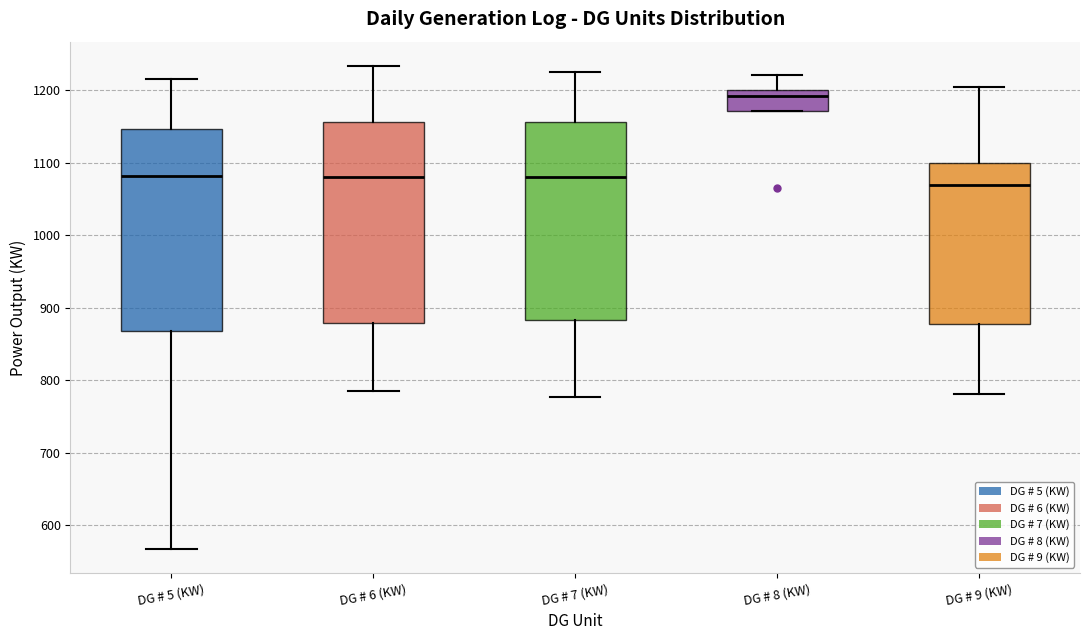

Reading left to right, read every box against the y-axis: the position of its median line, the range the box covers, and the ends of its whiskers. The values are not printed on the chart, so give them approximately, as read against the axis.

DG # 5 (KW): median 1080, box 870 to 1150, whiskers 570 to 1220
DG # 6 (KW): median 1080, box 880 to 1160, whiskers 790 to 1230
DG # 7 (KW): median 1080, box 880 to 1160, whiskers 780 to 1230
DG # 8 (KW): median 1190, box 1170 to 1200, whiskers 1170 to 1220
DG # 9 (KW): median 1070, box 880 to 1100, whiskers 780 to 1210